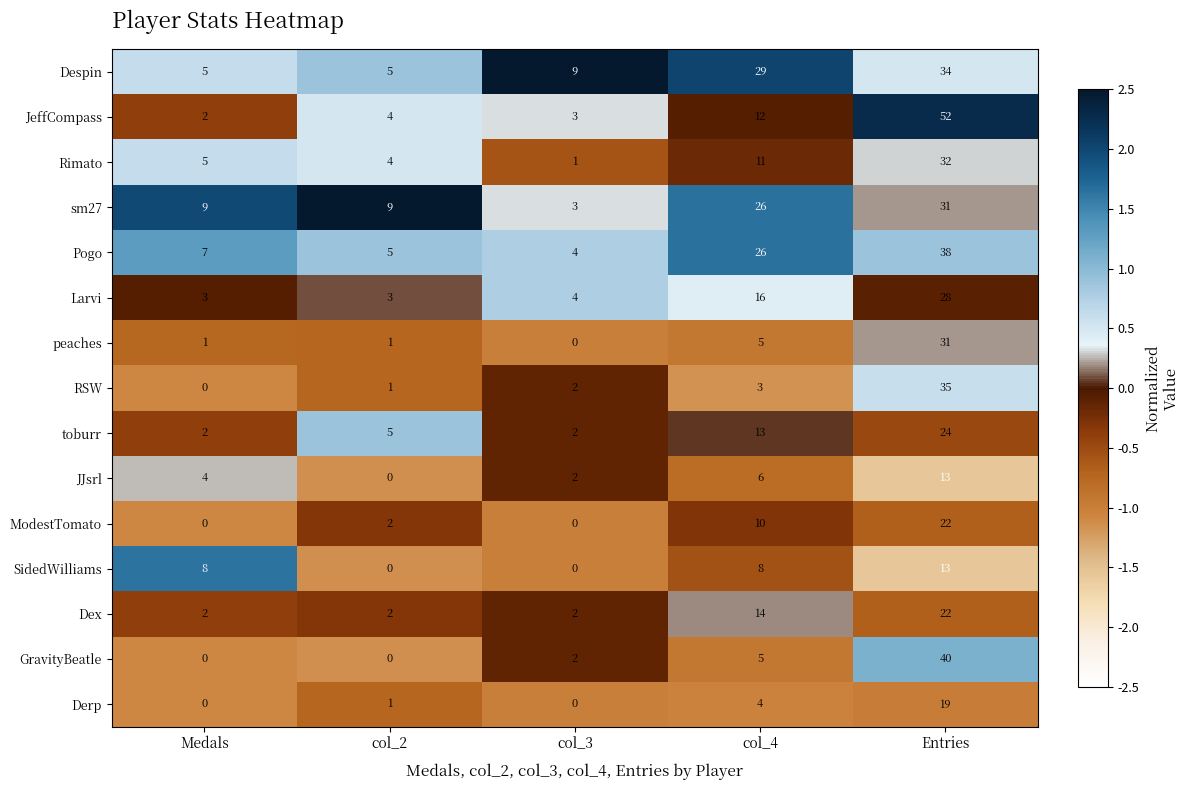

What is the average value of the JeffCompass series?

15